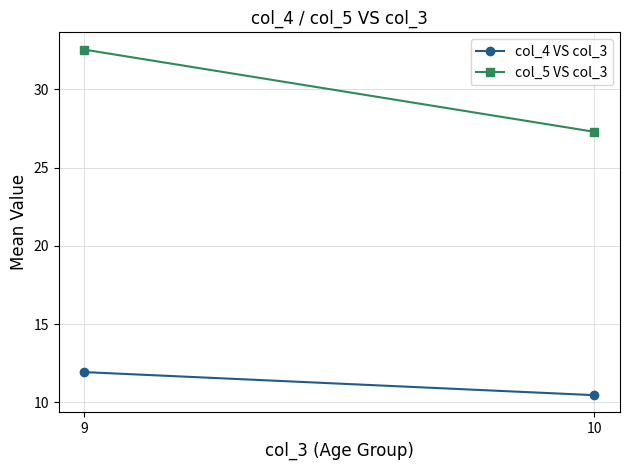

Is it true that col_4 VS col_3 equals 11.9 at 9?

True